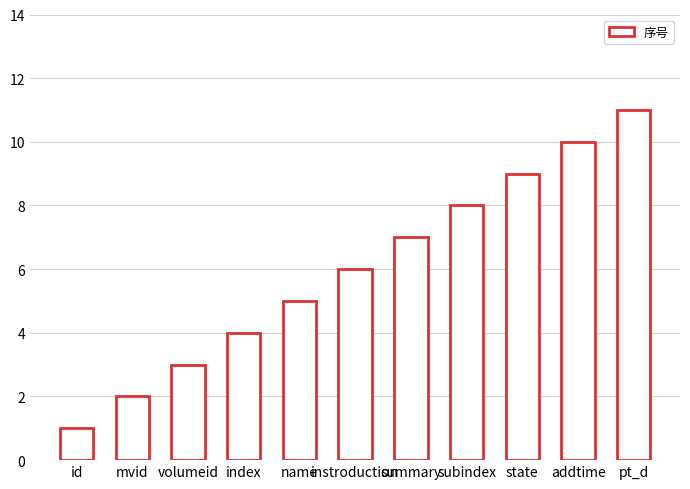

Reading left to right, list all the values displayed in this chart.

1	2	3	4	5	6	7	8	9	10	11